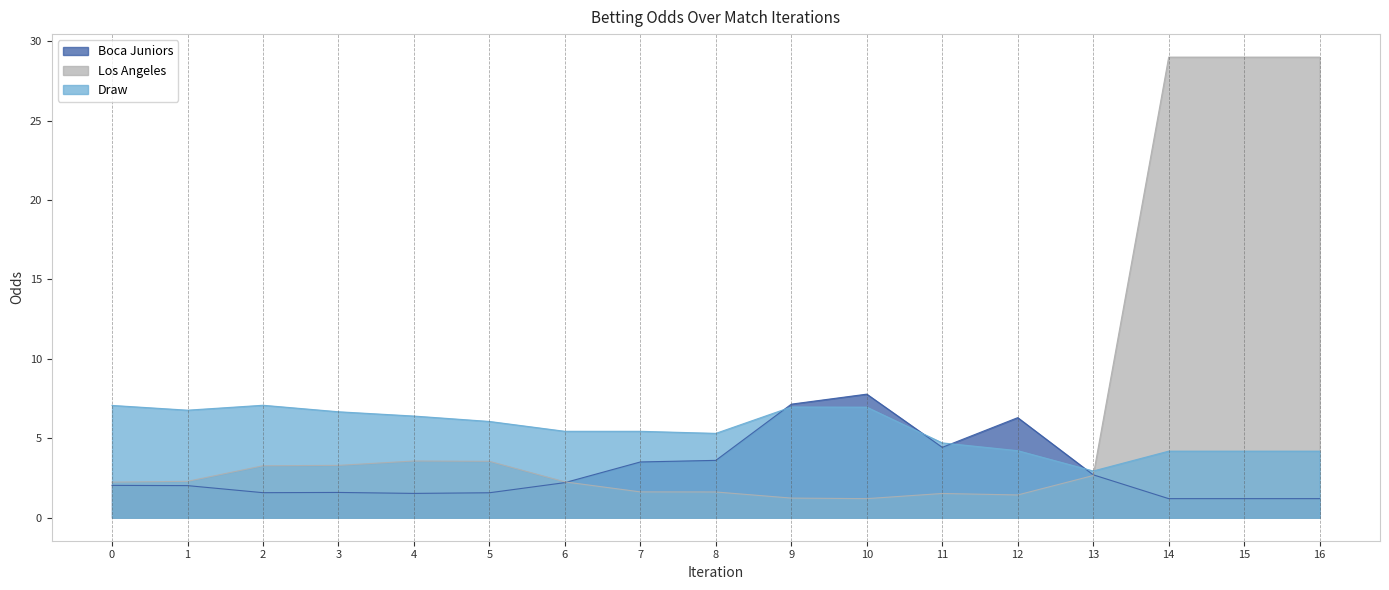

Is it true that Boca Juniors equals 3.1 at 1?

False